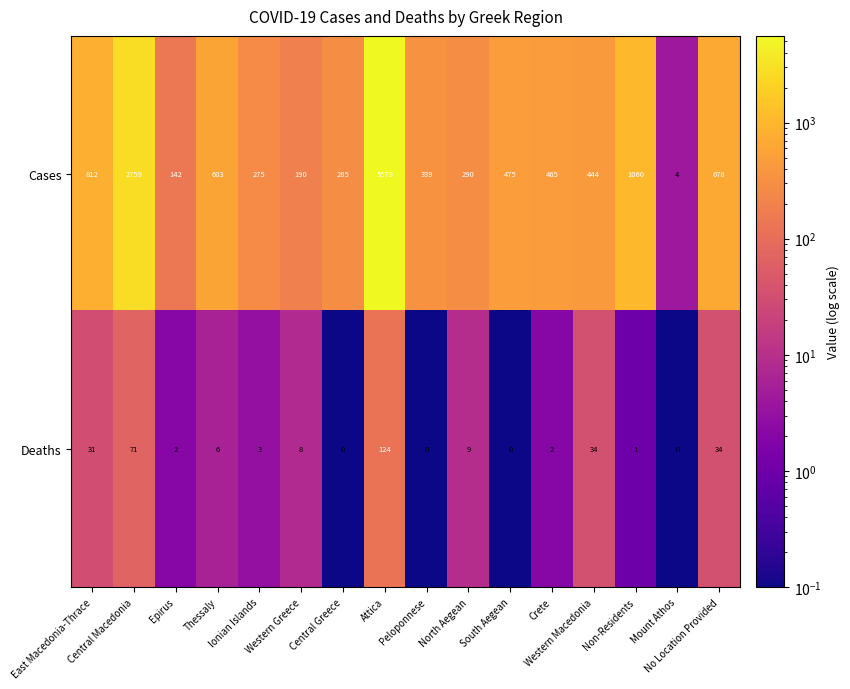

What is the average value of the Deaths series?

20